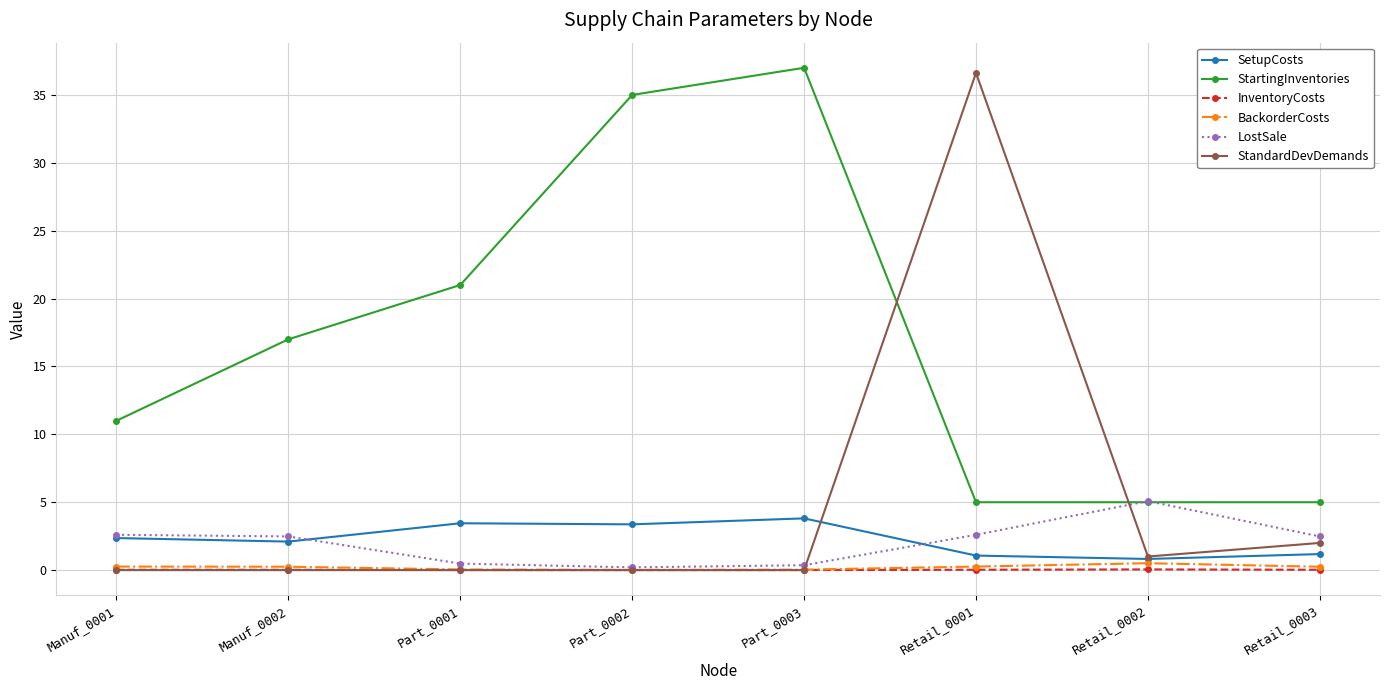

How many categories are shown in the chart?

8